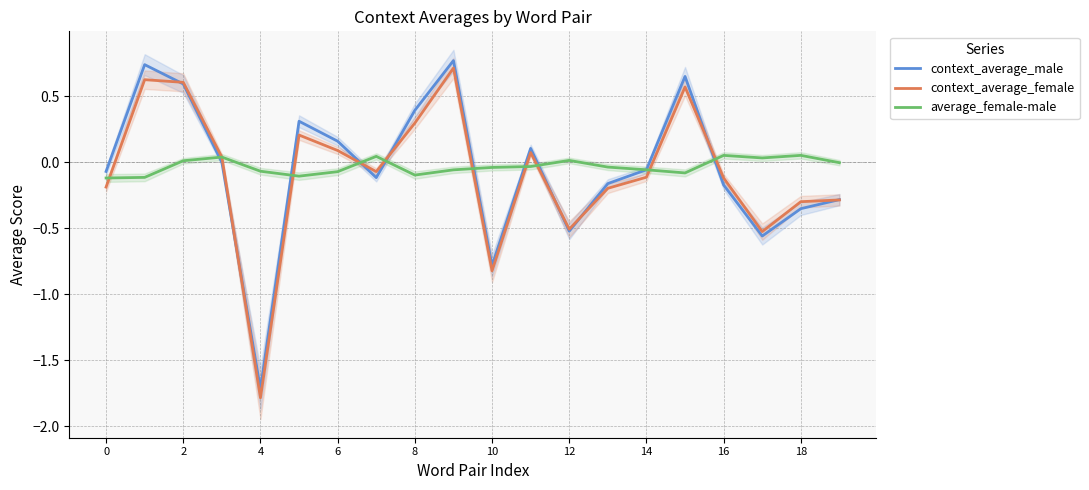

How many distinct data groups are displayed?

3